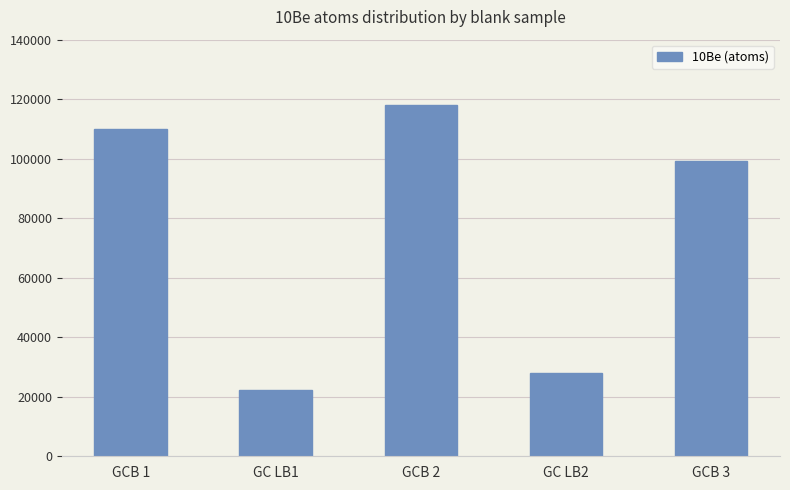

The chart shows a value of 22440.0 at GC LB1. True or false?

True